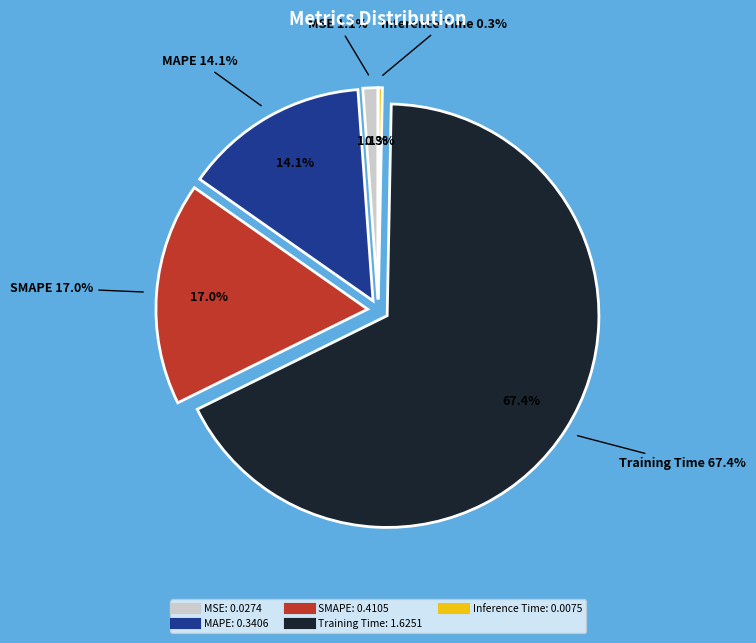

To the nearest percent, what is the difference between the Training Time and Inference Time slice percentages?

67%